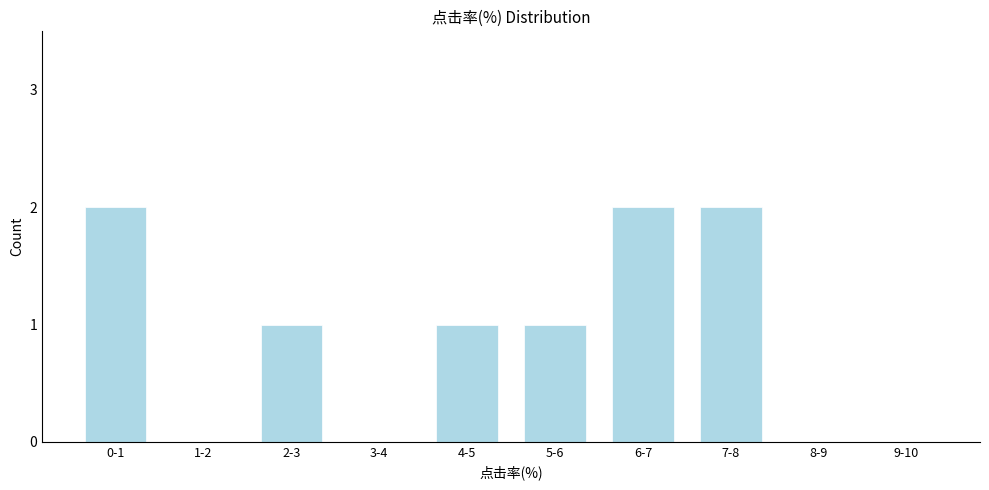

Reading left to right, what are all the values shown in this chart?

0-1=2	1-2=0	2-3=1	3-4=0	4-5=1	5-6=1	6-7=2	7-8=2	8-9=0	9-10=0